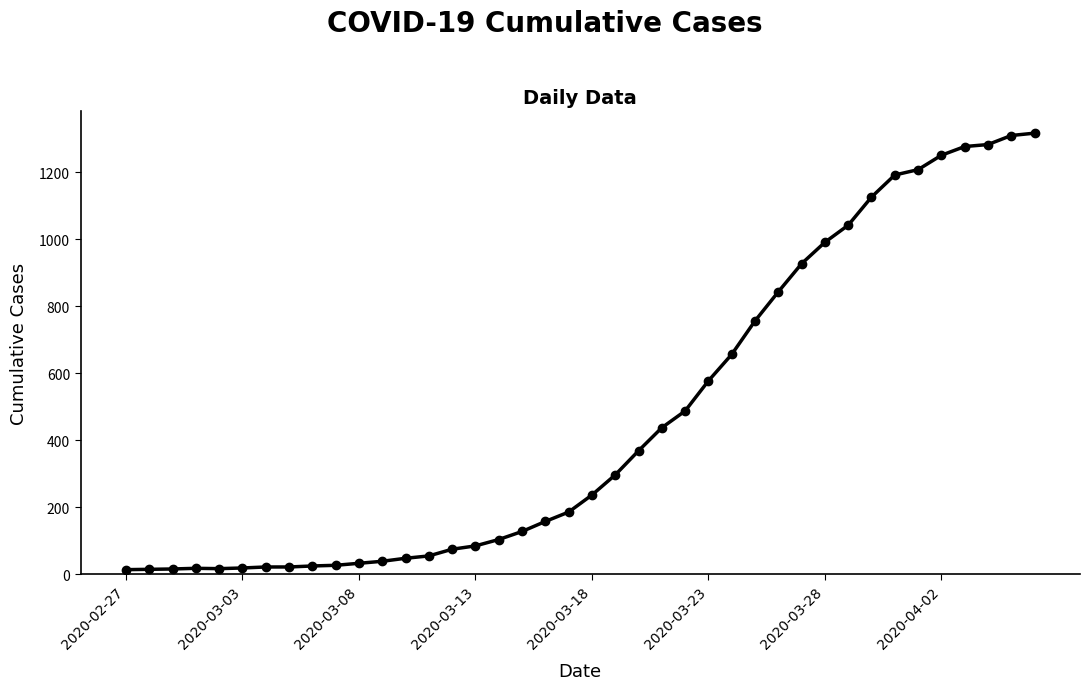

What is the greatest value displayed?

1317